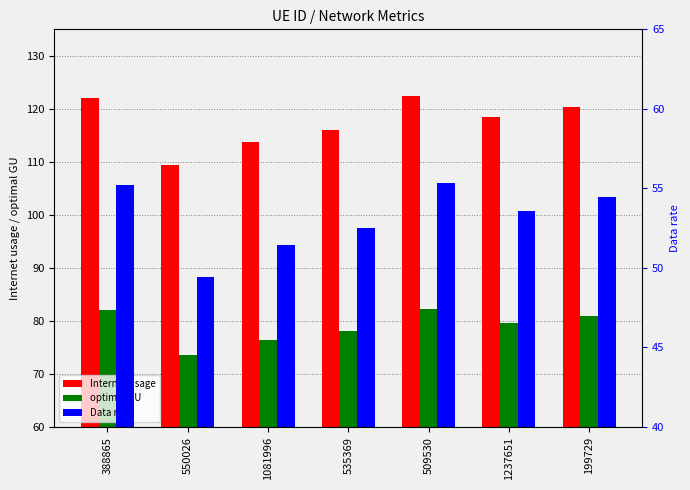

What is the value of the optimal GU bar at the 7th from the left?

80.9